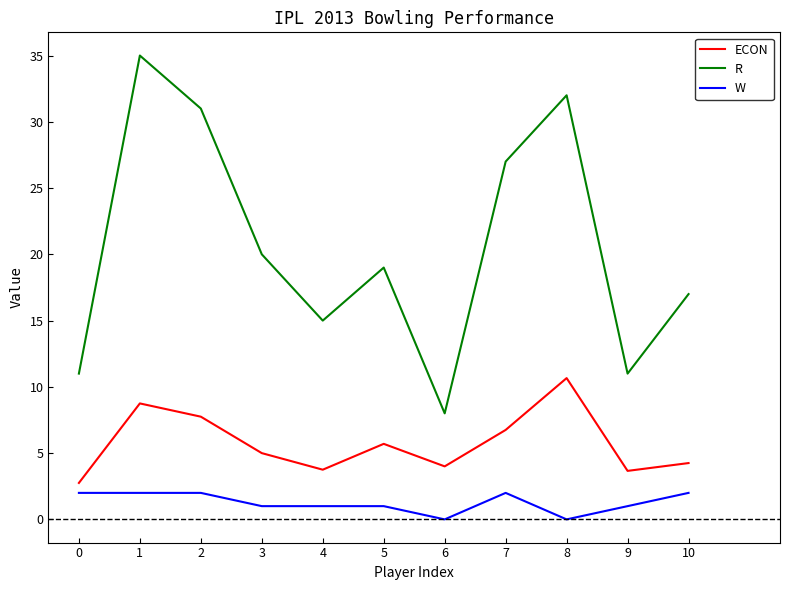

Is it true that ECON equals 8.8 at 1?

True